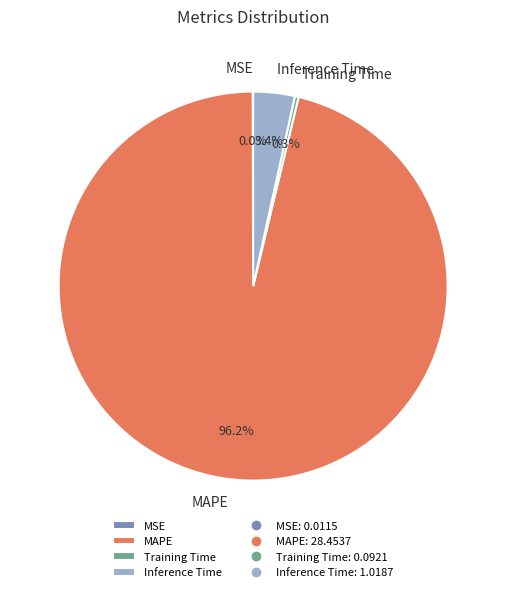

Which has a higher value, Training Time or MAPE?

MAPE